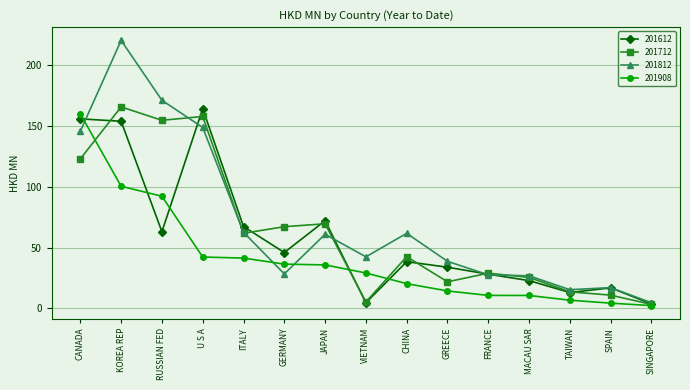

At which category does the chart reach its peak across all series?

KOREA REP